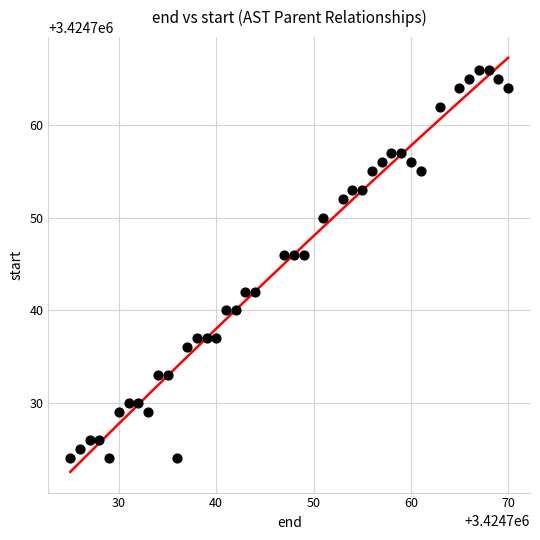

What is the range of Y values (max minus min)?

42